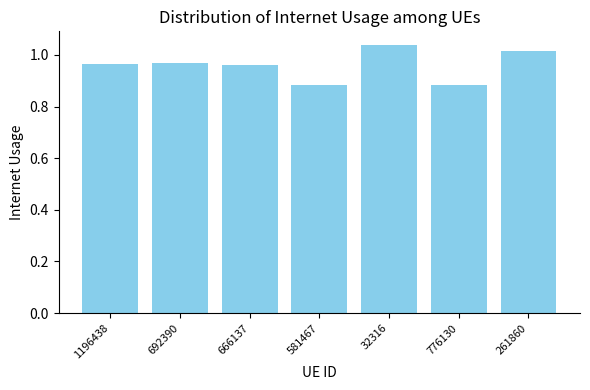

What is the sum of all values?

6.7